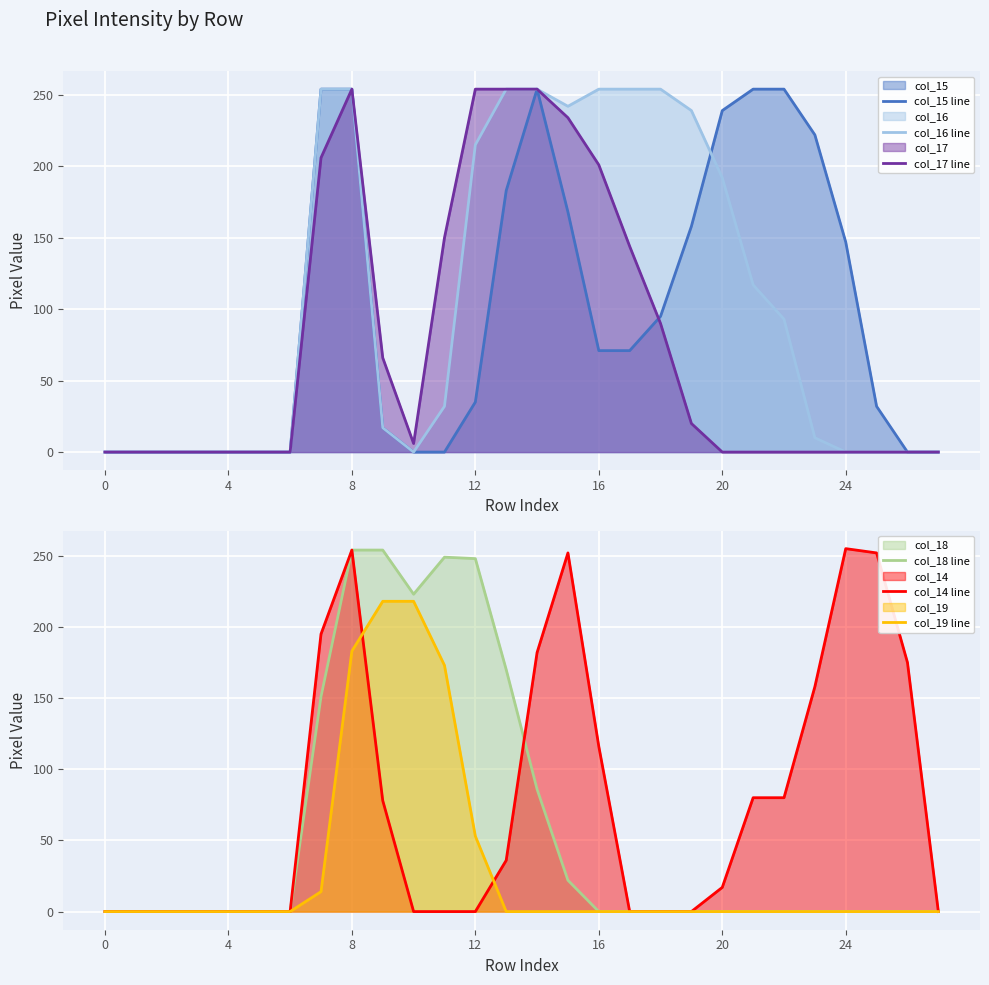

Reading left to right, extract all data points from this chart.

col_15 line: 0	0	0	0	0	0	0	254	254	17	0	0	35	183	254	168	71	71	95	158	239	254	254	222	147	32	0	0
col_16 line: 0	0	0	0	0	0	0	254	254	17	0	32	215	254	254	242	254	254	254	239	192	117	93	10	0	0	0	0
col_17 line: 0	0	0	0	0	0	0	206	254	66	6	150	254	254	254	234	201	144	90	20	0	0	0	0	0	0	0	0
col_18 line: 0	0	0	0	0	0	0	151	254	254	223	249	248	170	86	22	0	0	0	0	0	0	0	0	0	0	0	0
col_14 line: 0	0	0	0	0	0	0	195	254	78	0	0	0	36	182	252	116	0	0	0	17	80	80	158	255	252	175	0
col_19 line: 0	0	0	0	0	0	0	14	183	218	218	173	53	0	0	0	0	0	0	0	0	0	0	0	0	0	0	0